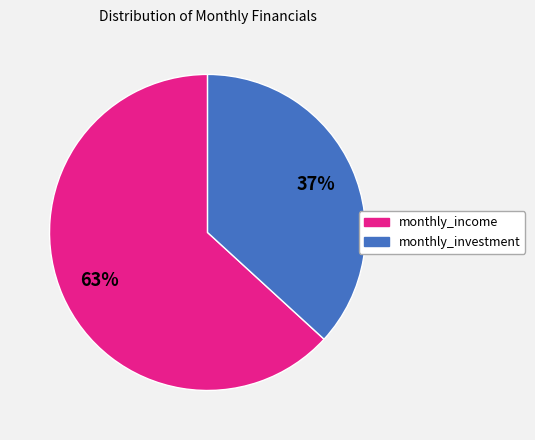

Which category has the smallest portion of the pie?

monthly_investment